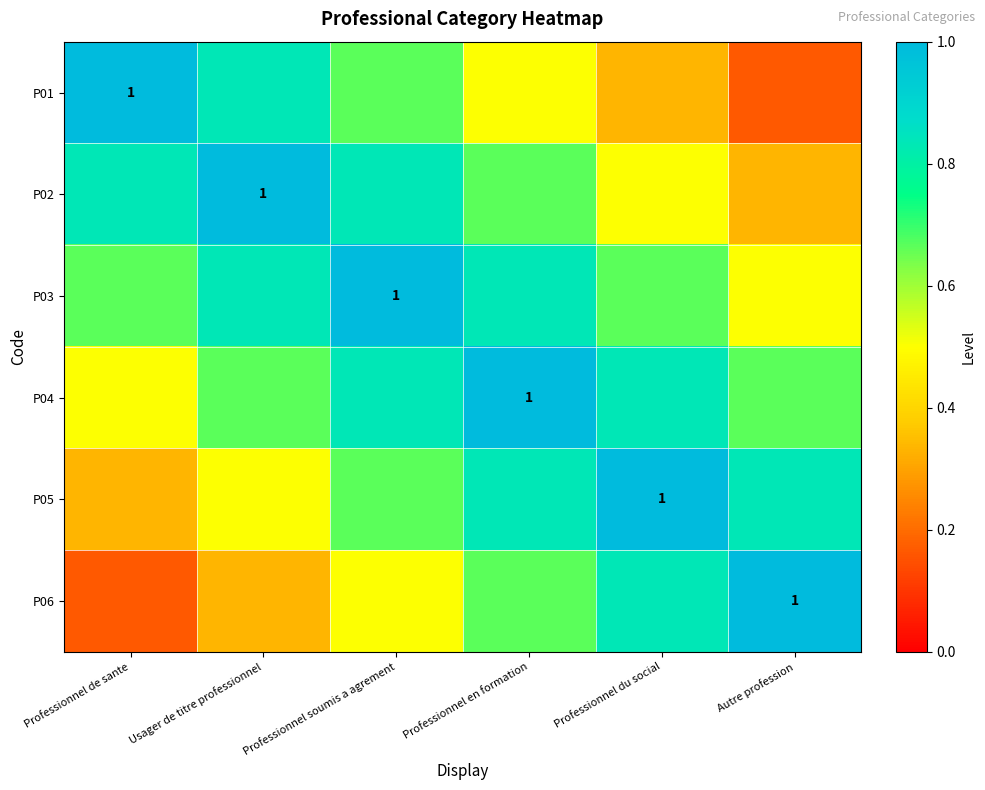

Between Professionnel en formation and Autre profession, which is larger?

Professionnel en formation